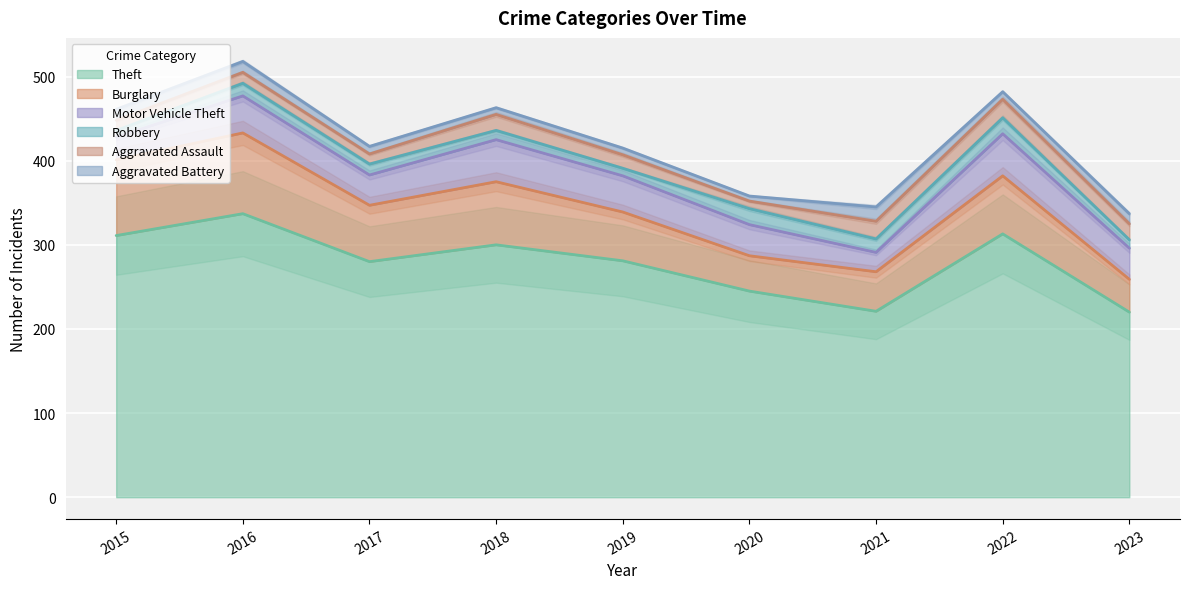

At which label is Aggravated Assault closest to 15?

2019